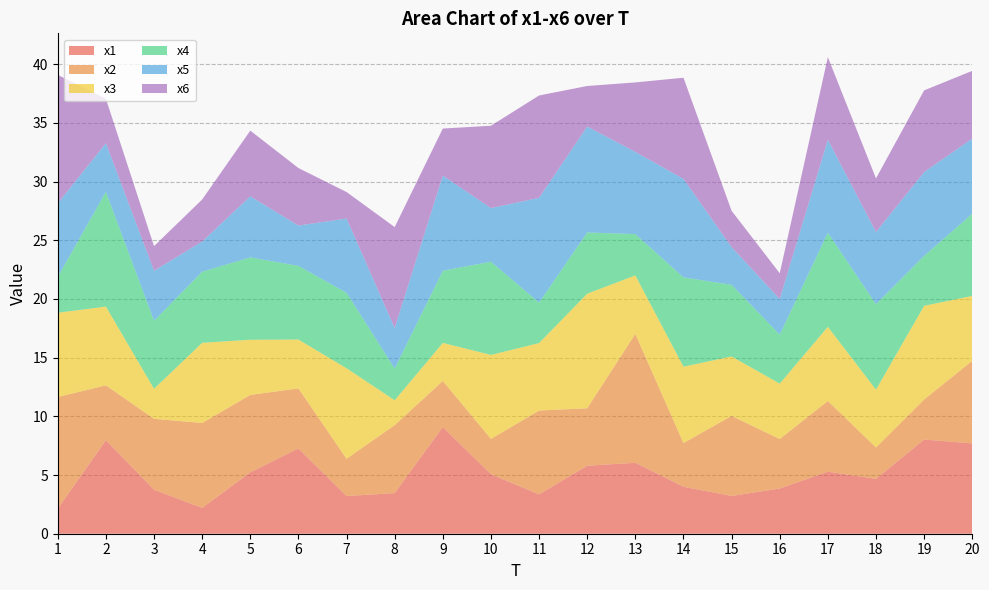

Reading left to right, transcribe all the data shown in this chart.

x1: 1=2.1	2=8.0	3=3.8	4=2.2	5=5.2	6=7.3	7=3.2	8=3.5	9=9.1	10=5.1	11=3.4	12=5.8	13=6.0	14=4.0	15=3.2	16=3.9	17=5.3	18=4.7	19=8.0	20=7.7
x2: 1=9.5	2=4.7	3=6.0	4=7.2	5=6.6	6=5.1	7=3.2	8=5.8	9=3.9	10=3.0	11=7.1	12=4.9	13=11.0	14=3.7	15=6.8	16=4.2	17=6.0	18=2.7	19=3.4	20=7.0
x3: 1=7.2	2=6.7	3=2.6	4=6.8	5=4.7	6=4.2	7=7.7	8=2.1	9=3.2	10=7.2	11=5.7	12=9.8	13=5.0	14=6.5	15=5.1	16=4.7	17=6.3	18=4.9	19=8.0	20=5.5
x4: 1=3.1	2=9.8	3=5.8	4=6.1	5=7.0	6=6.3	7=6.4	8=2.7	9=6.2	10=7.9	11=3.4	12=5.2	13=3.5	14=7.6	15=6.1	16=4.2	17=8.0	18=7.3	19=4.3	20=7.0
x5: 1=6.3	2=4.1	3=4.3	4=2.6	5=5.2	6=3.4	7=6.3	8=3.5	9=8.1	10=4.6	11=8.9	12=9.0	13=7.0	14=8.4	15=3.2	16=3.0	17=7.9	18=6.2	19=7.1	20=6.4
x6: 1=10.9	2=3.8	3=2.1	4=3.6	5=5.6	6=4.9	7=2.3	8=8.6	9=4.0	10=7.0	11=8.7	12=3.5	13=5.9	14=8.6	15=3.1	16=2.2	17=7.0	18=4.6	19=7.0	20=5.8